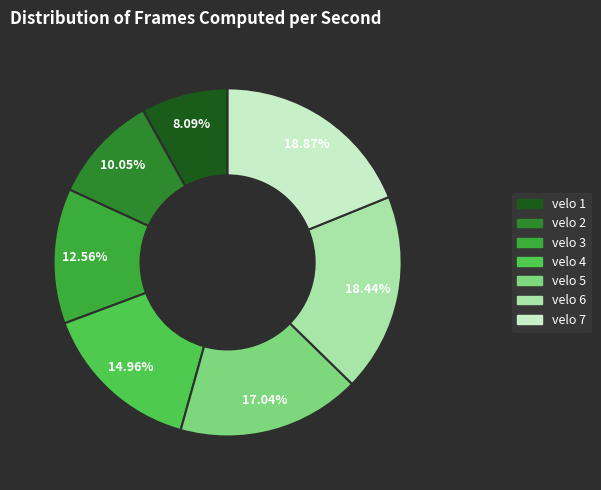

To the nearest percent, what is the combined percentage of velo 5 and velo 2?

27%